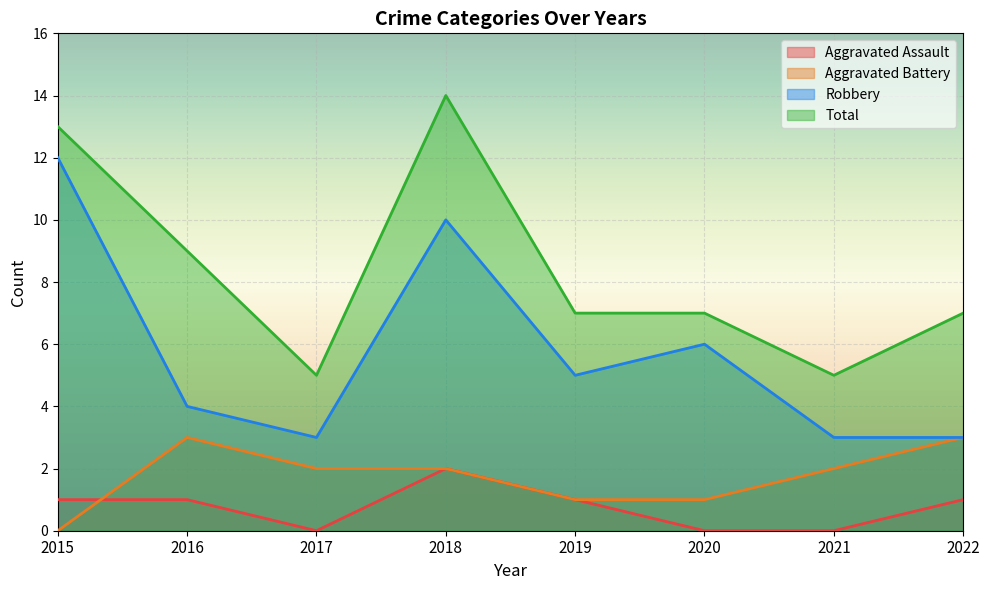

Reading left to right, what are all the values shown in this chart?

Aggravated Assault: 2015=1	2016=1	2017=0	2018=2	2019=1	2020=0	2021=0	2022=1
Aggravated Battery: 2015=0	2016=3	2017=2	2018=2	2019=1	2020=1	2021=2	2022=3
Robbery: 2015=12	2016=4	2017=3	2018=10	2019=5	2020=6	2021=3	2022=3
Total: 2015=13	2016=9	2017=5	2018=14	2019=7	2020=7	2021=5	2022=7